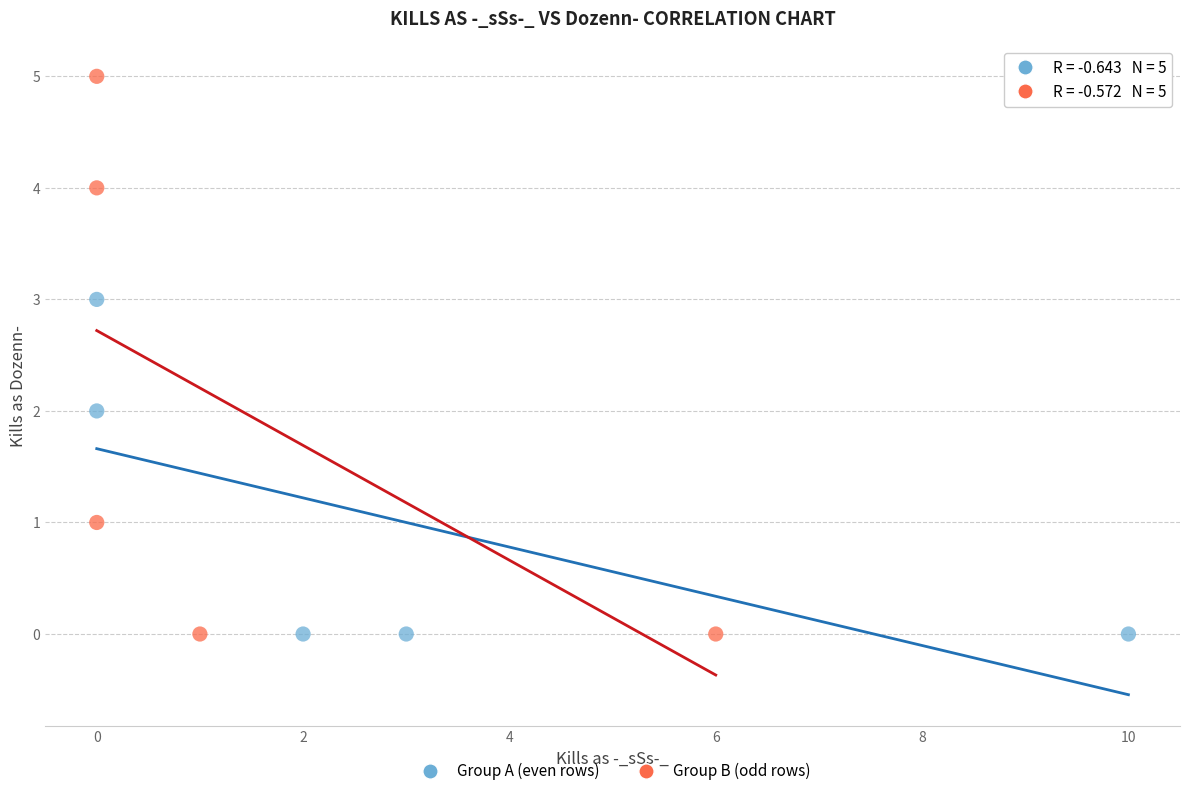

Which series has the widest spread of Y values?

Group B (odd rows)